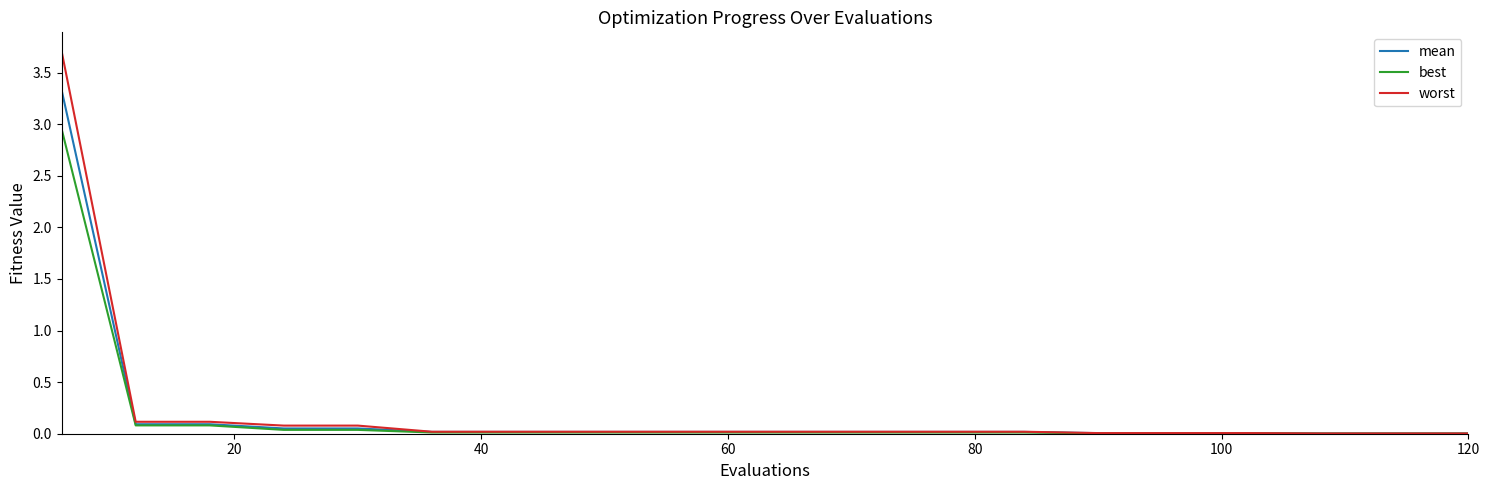

Count the number of categories in the chart.

20